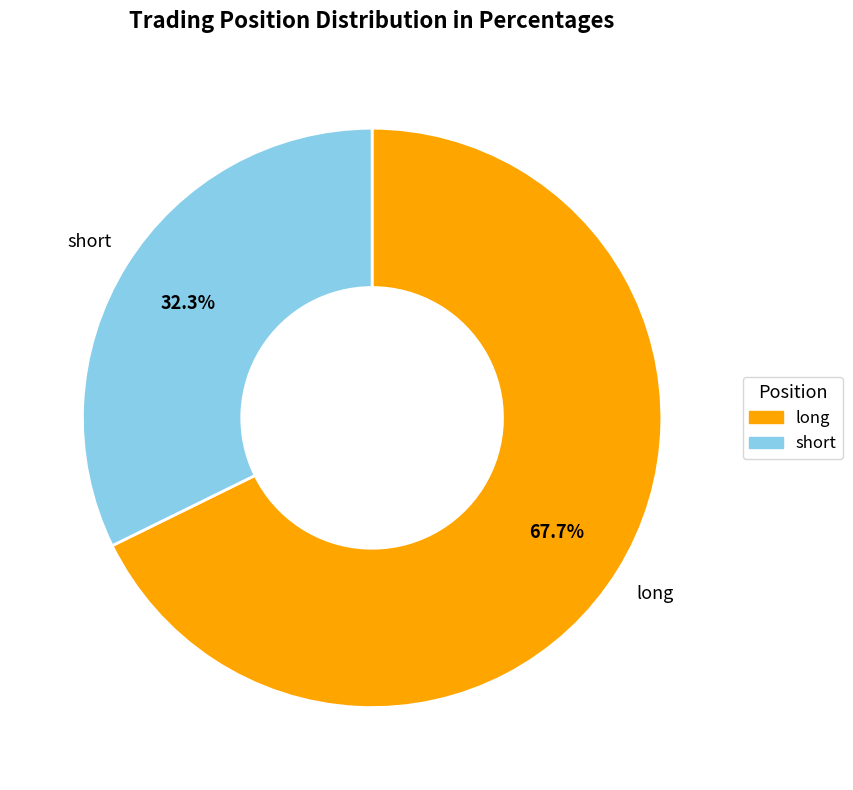

Approximately how many times larger is the value at long compared to short?

2.1